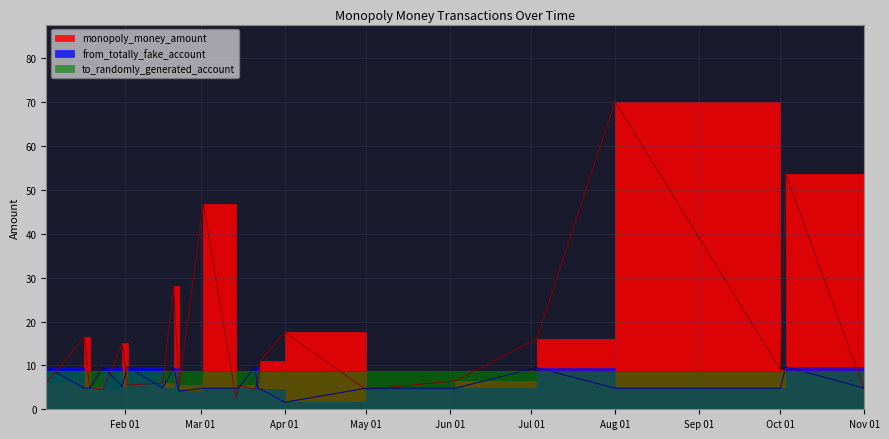

What is the smallest value displayed?

1.6